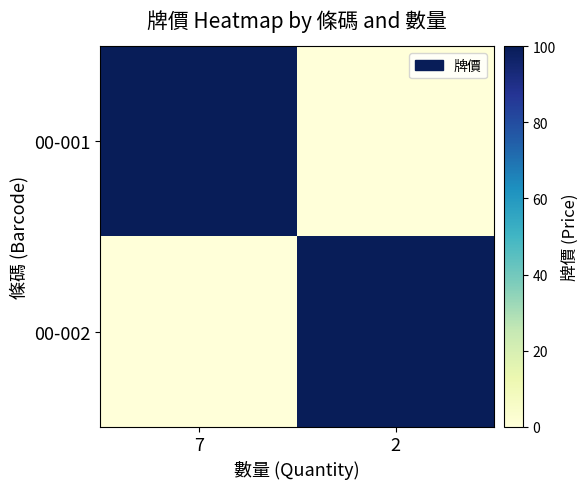

Which has a higher value, 2 or 7?

7